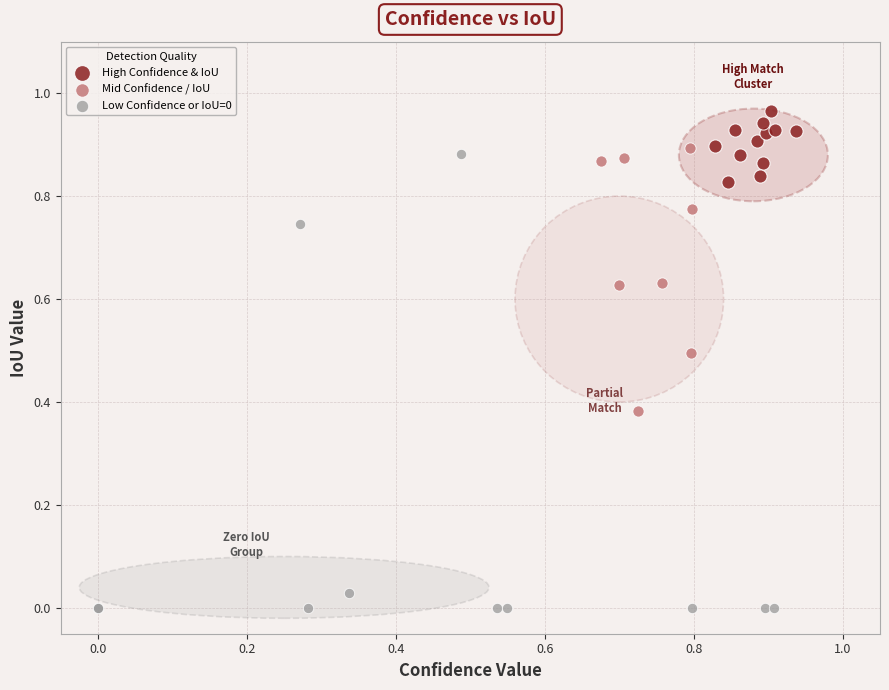

Which series reaches the maximum Y coordinate?

High Confidence & IoU